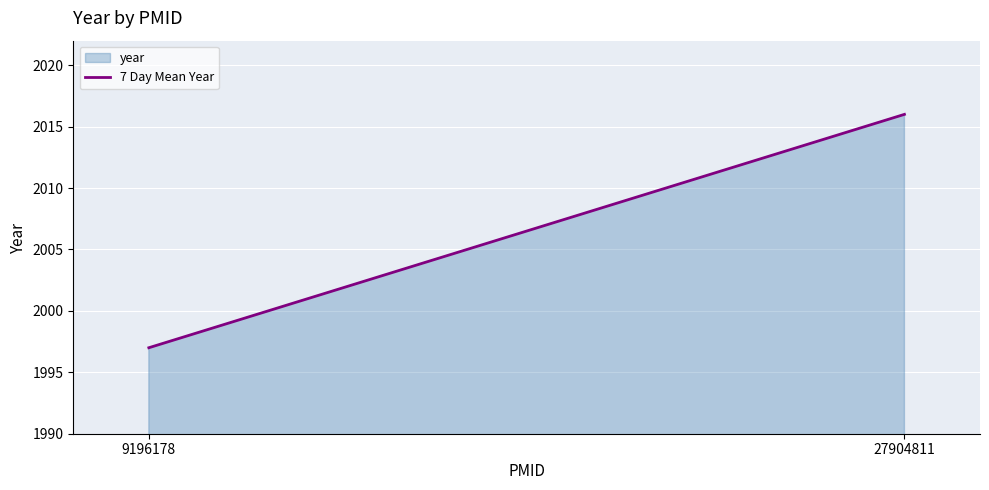

The chart shows a value of 1095 at 9196178. True or false?

False